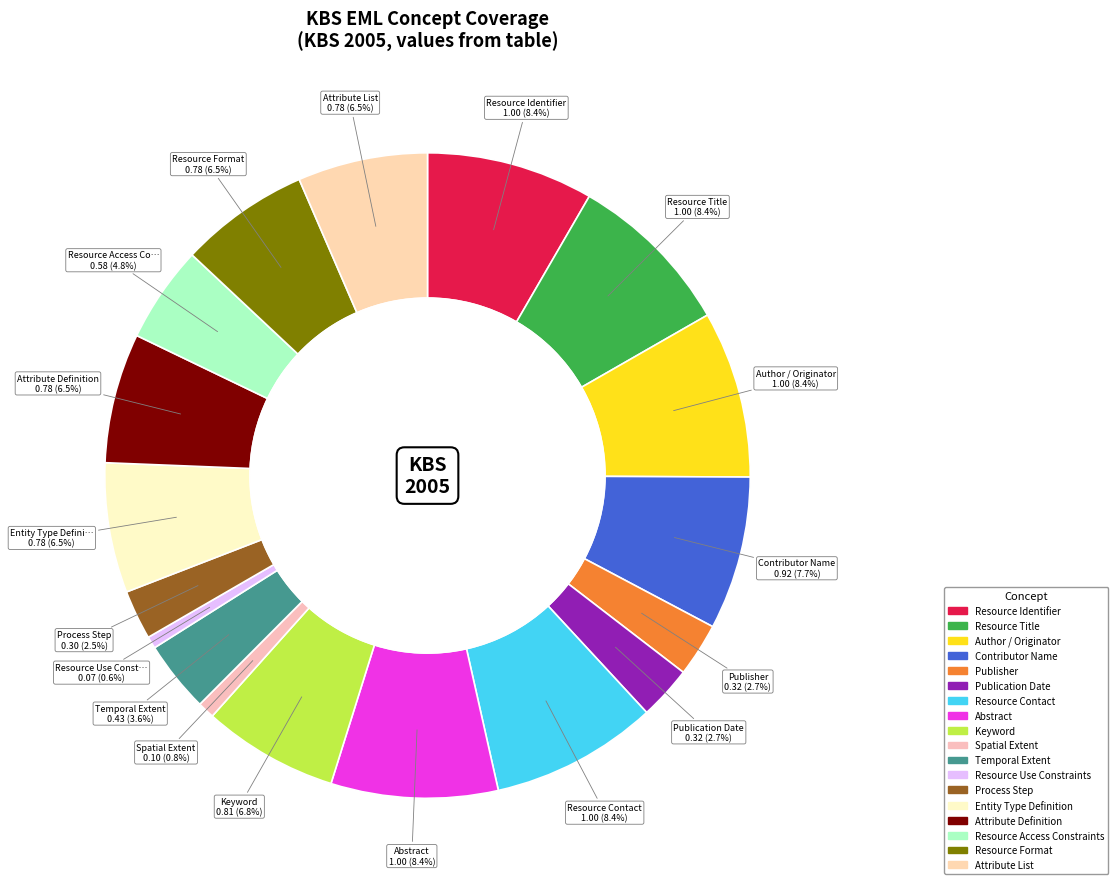

Count the number of slices in the pie.

18